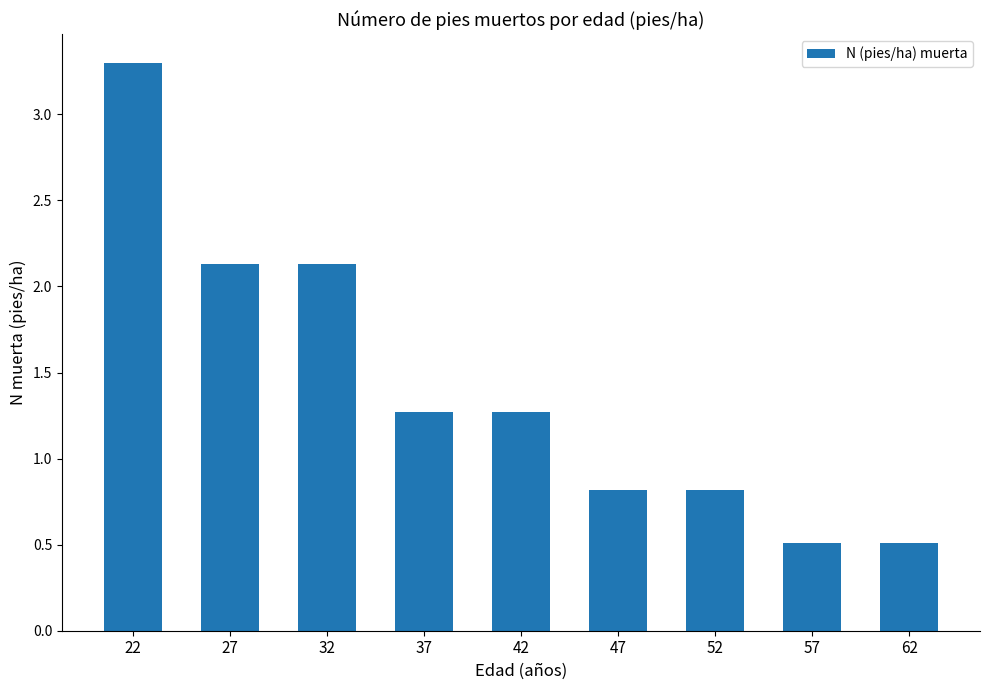

What is the sum of all values?

12.8